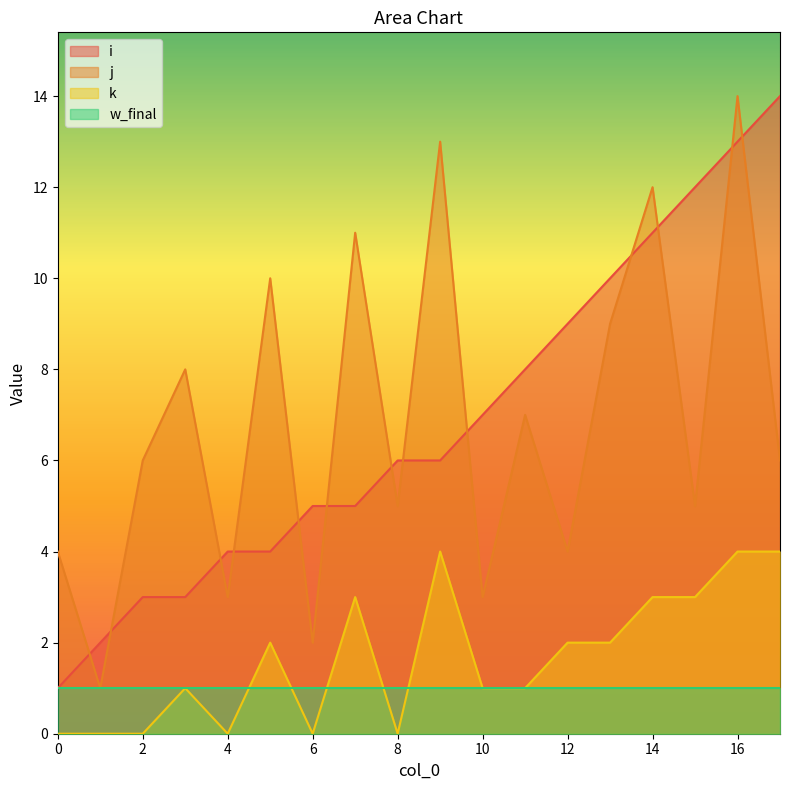

True or false: k has a value of 2 at 12.

True